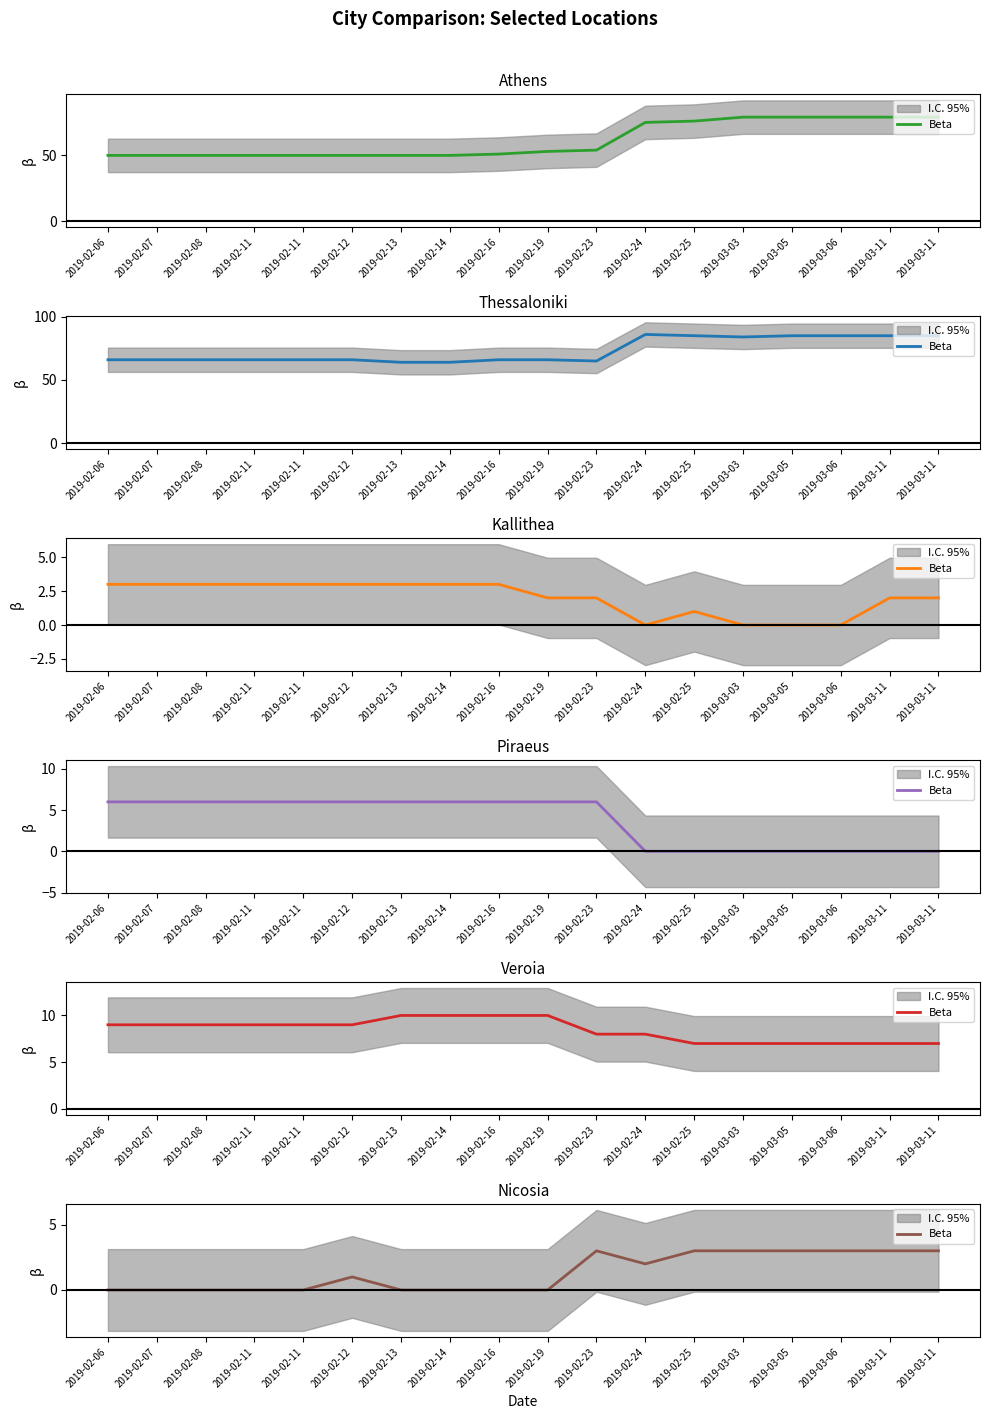

How many data points does each series have?

18